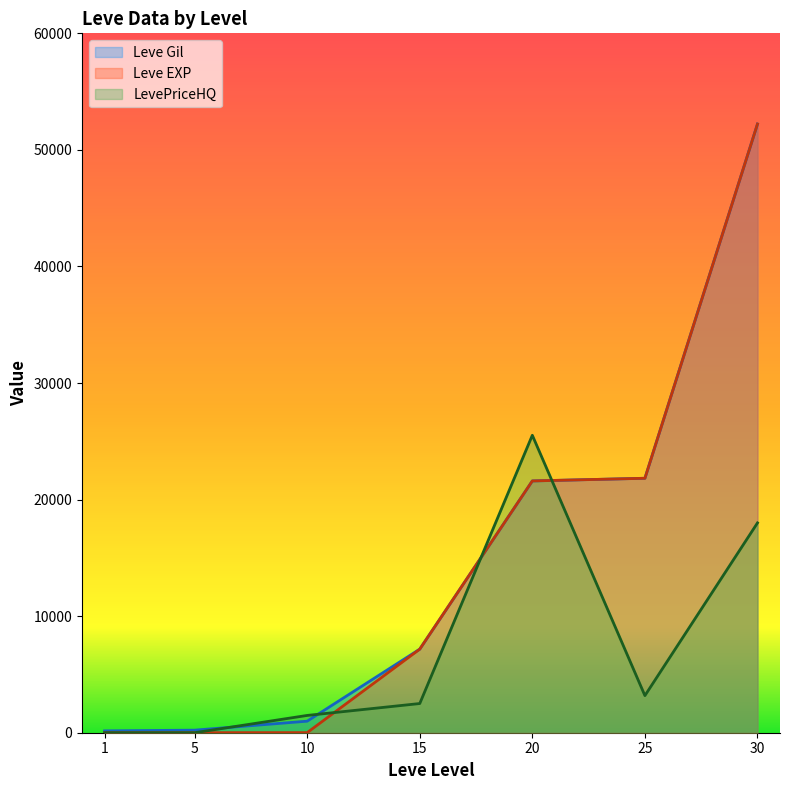

List the labels in order of Leve Gil value, largest first.

30, 25, 20, 15, 10, 5, 1